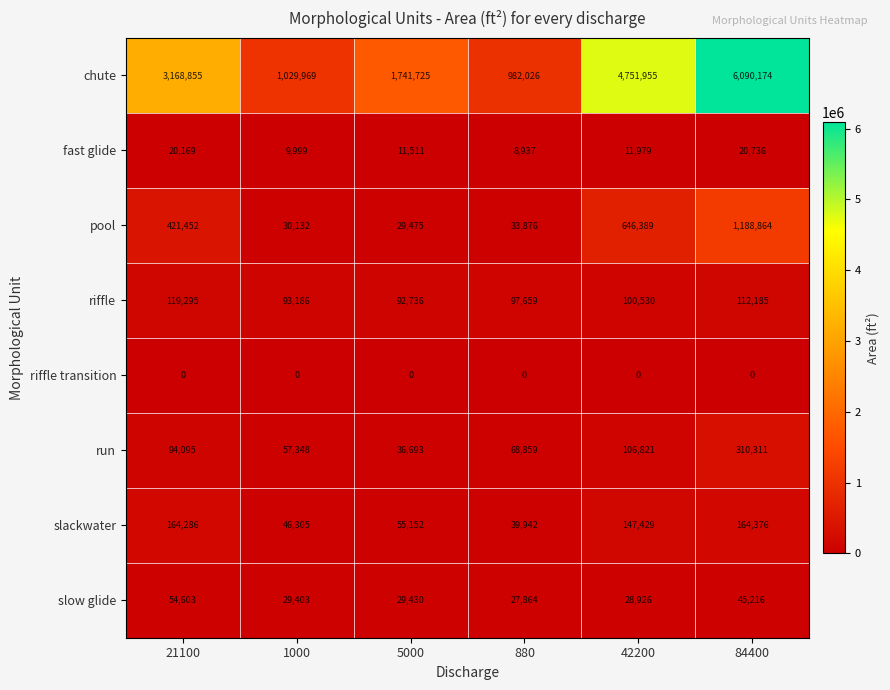

Rank the series by their maximum value, from highest to lowest.

chute, pool, run, slackwater, riffle, slow glide, fast glide, riffle transition